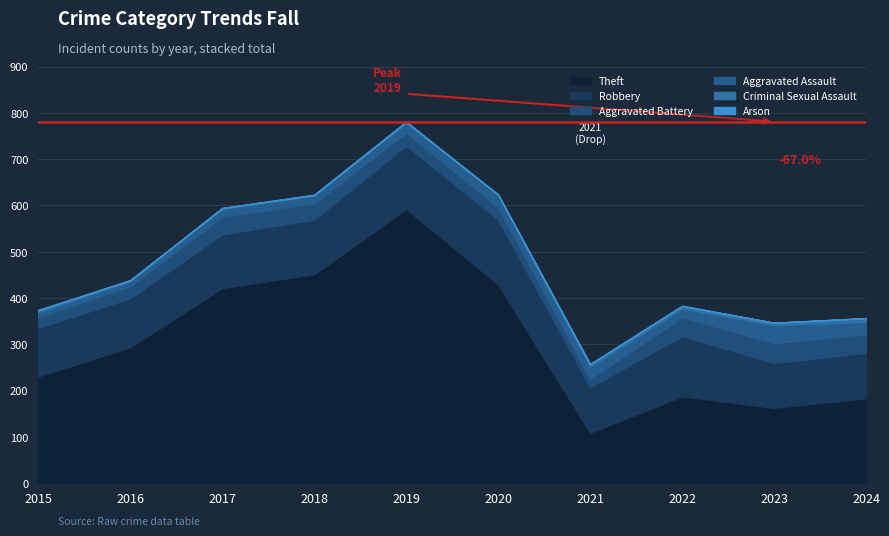

What is the maximum value shown in the chart?

592